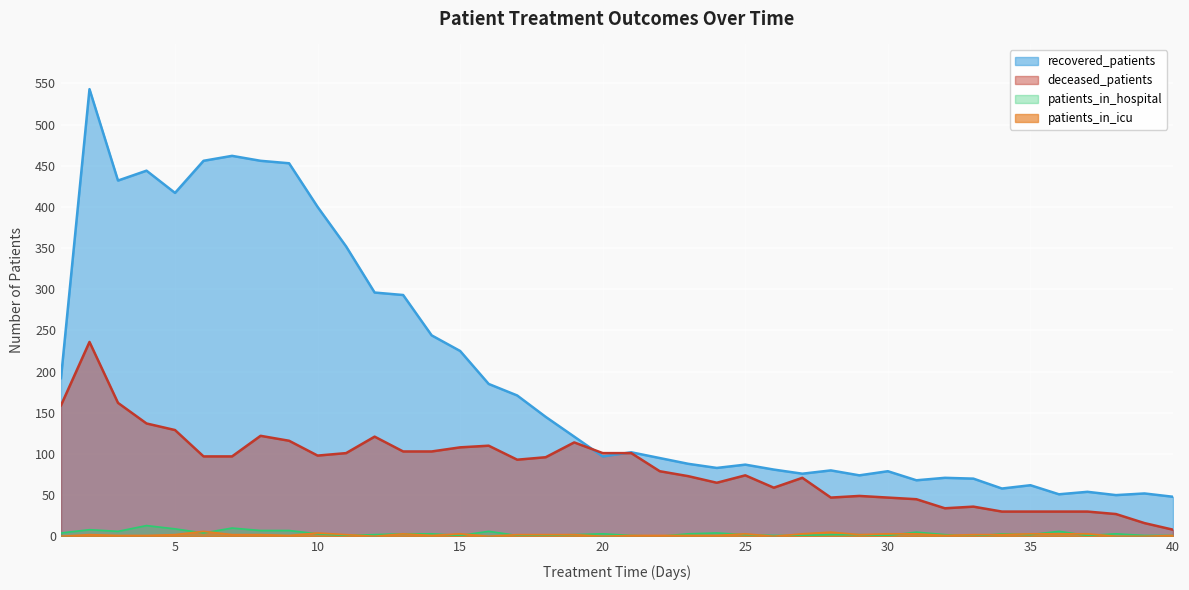

What are all the series names shown in the legend?

recovered_patients, deceased_patients, patients_in_hospital, patients_in_icu